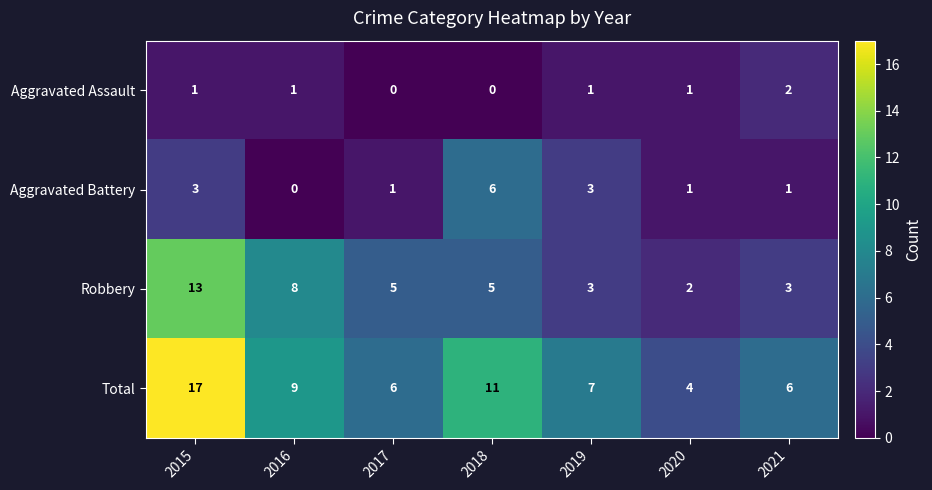

At which label does Robbery first exceed 5?

2015